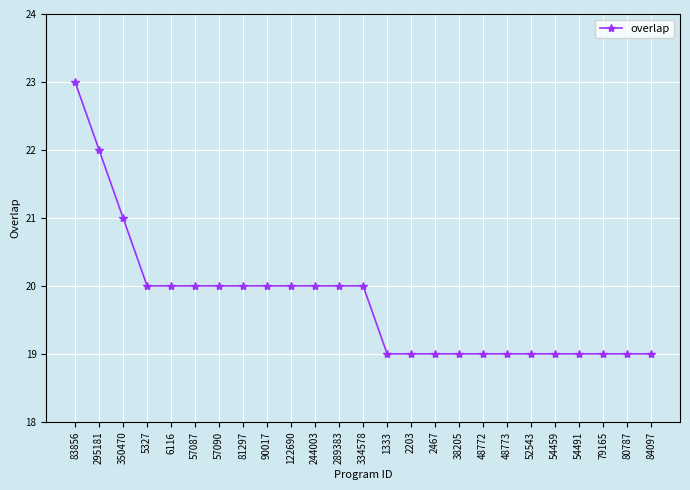

How many data points are less than 20?

12